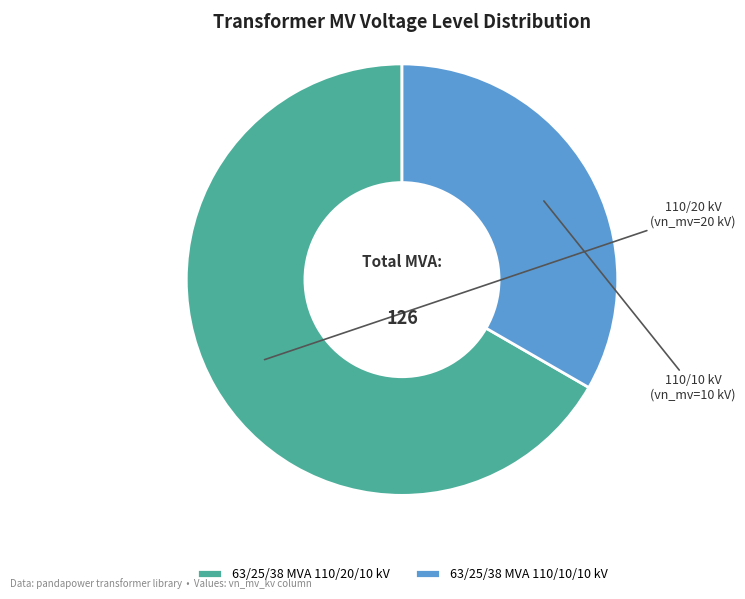

How many slices are in this pie chart?

2